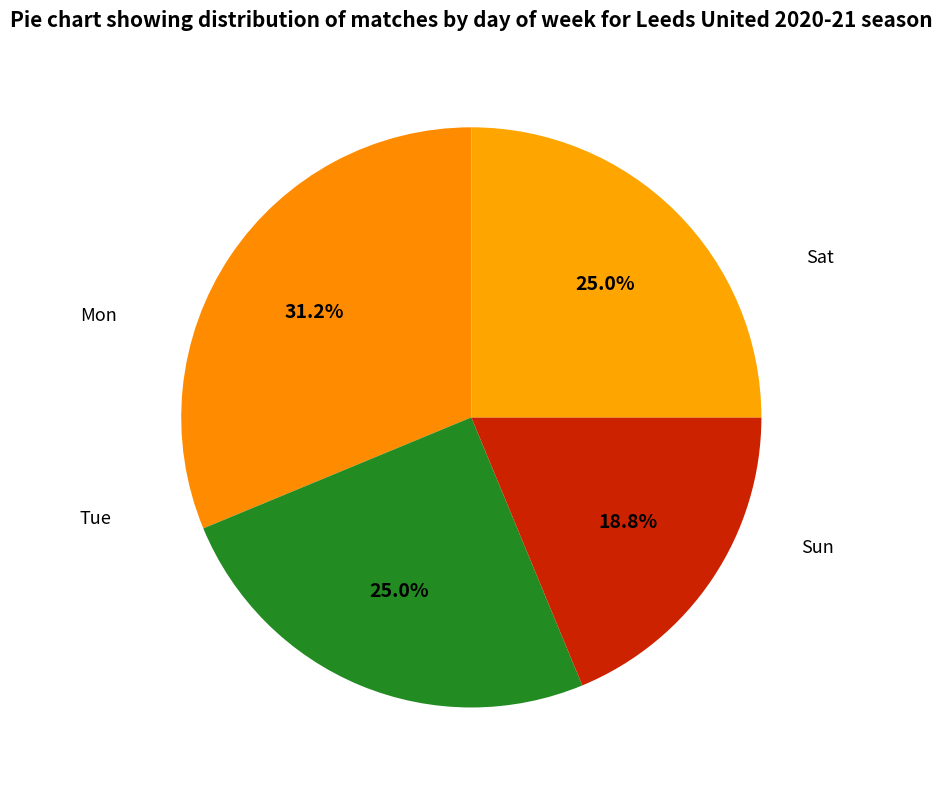

How many slices are in this pie chart?

4